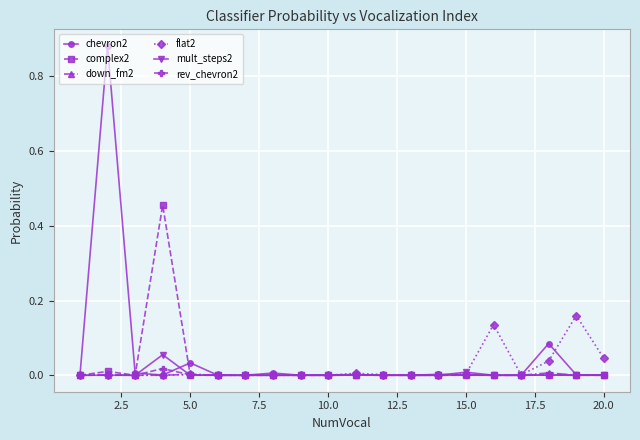

Which series has the largest total across all categories?

chevron2